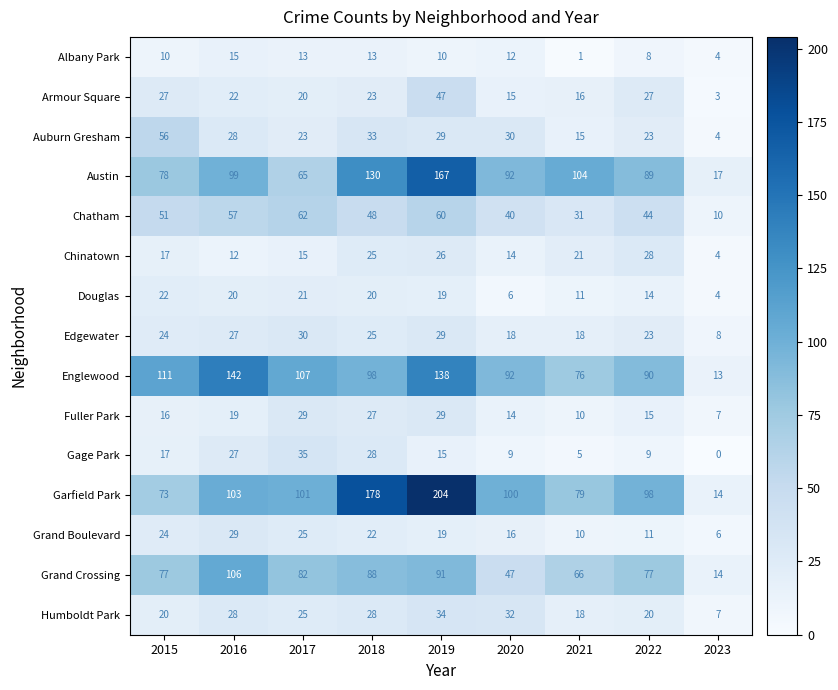

List the labels in order of Grand Boulevard value, largest first.

2016, 2017, 2015, 2018, 2019, 2020, 2022, 2021, 2023